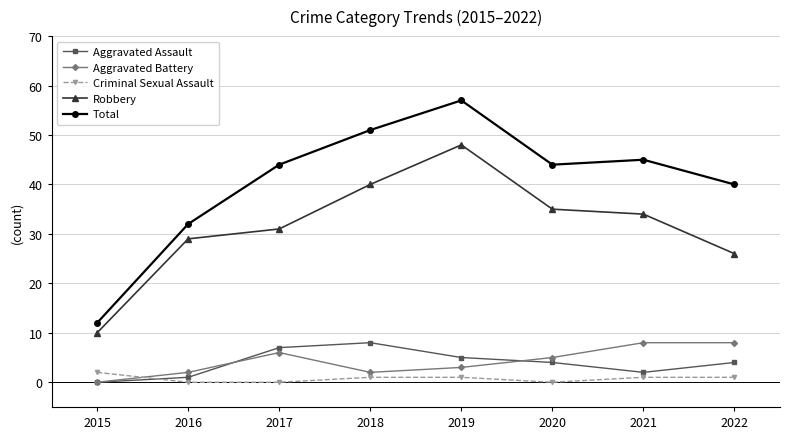

At how many categories does at least one series exceed 53?

1